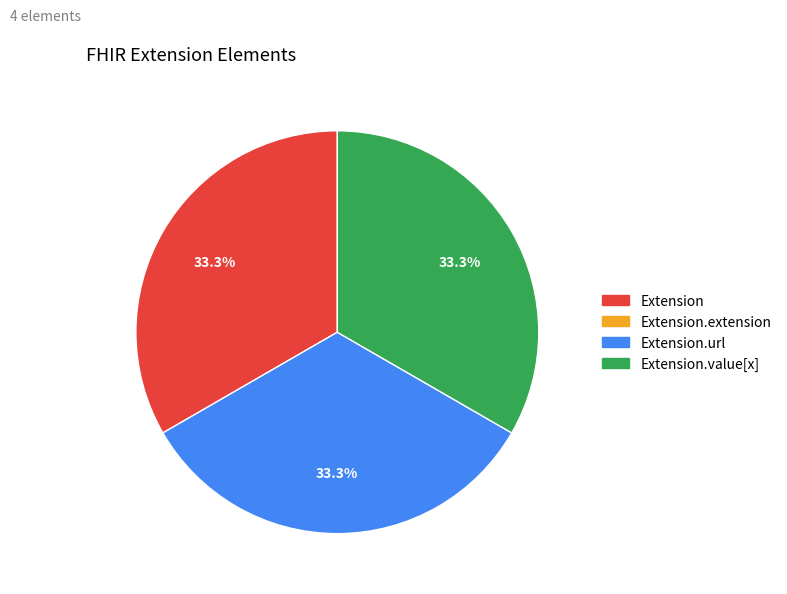

Does any single category account for the majority?

No